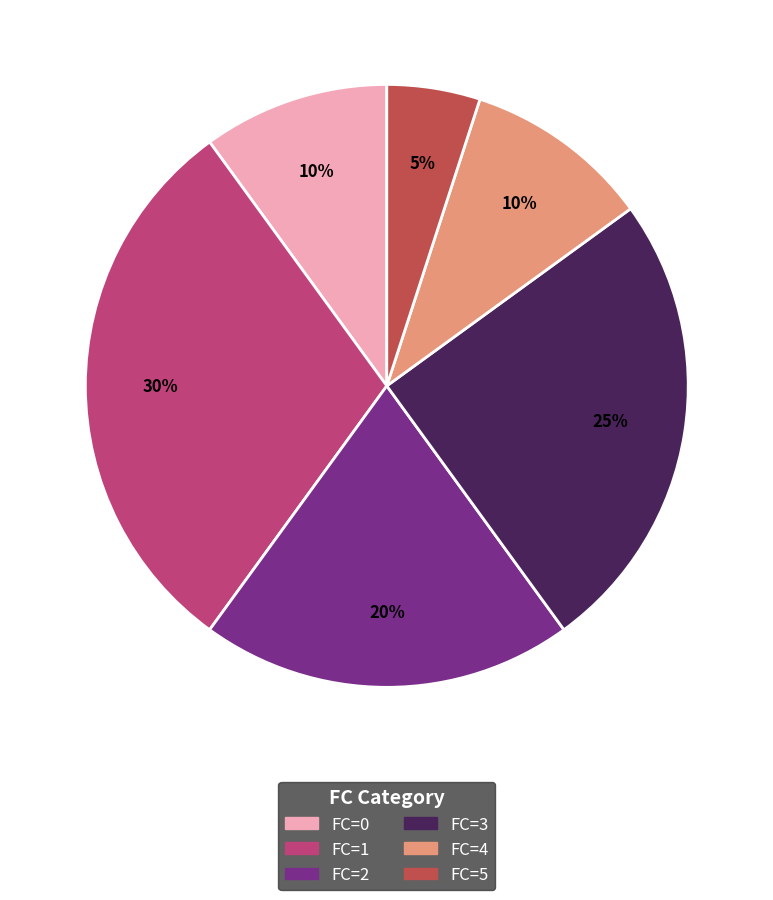

Which slice is the largest?

FC=1